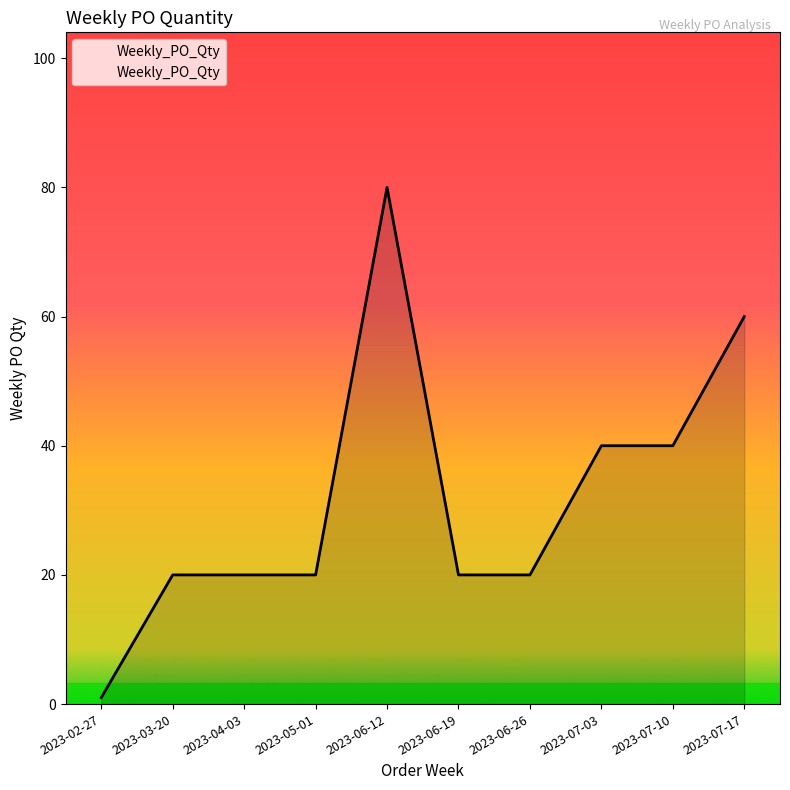

How many values are between 20 and 40?

7